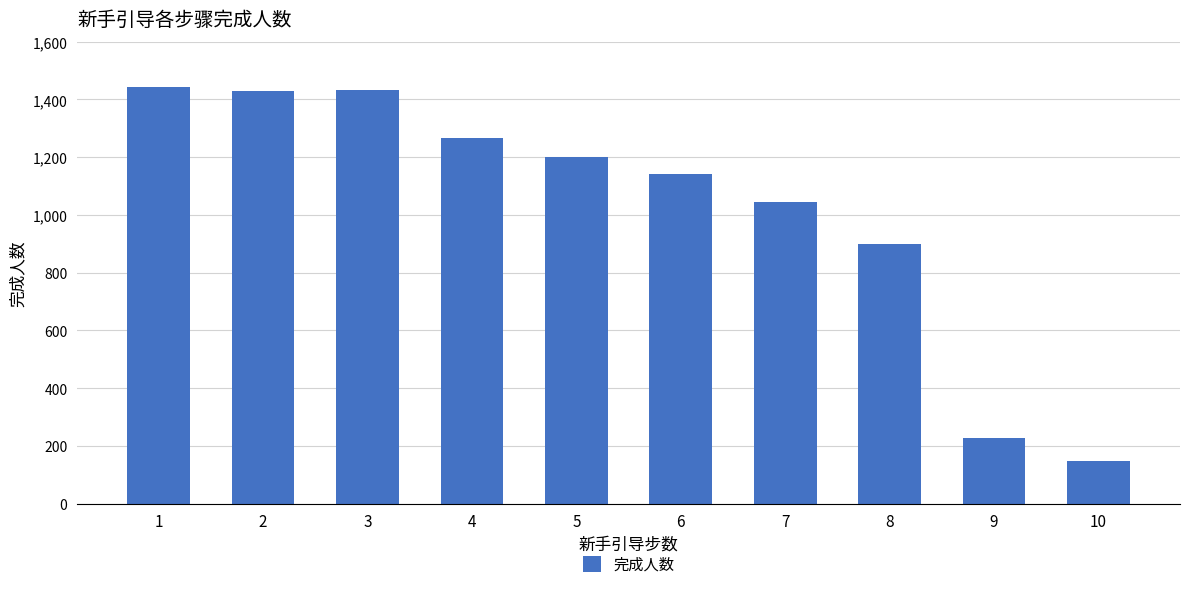

What is the difference between the values at 7 and 9?

819